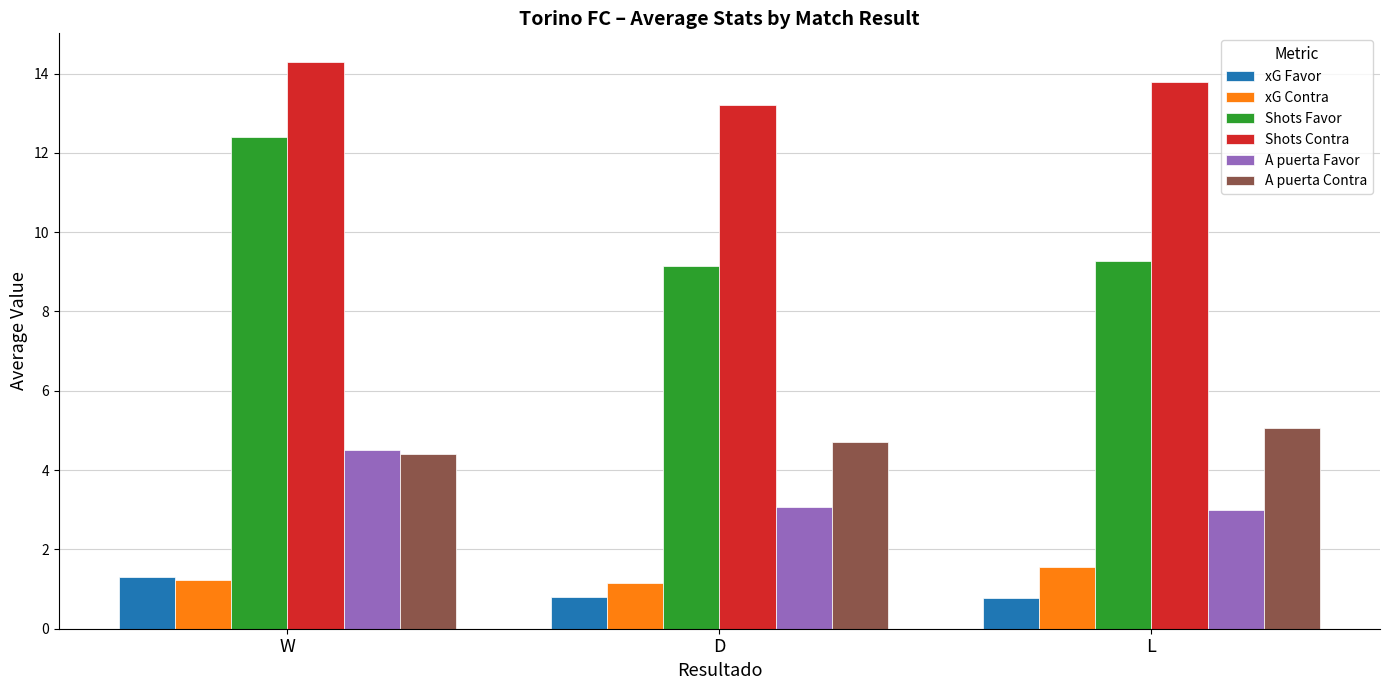

Reading left to right, list all the values displayed in this chart.

xG Favor: W=1.3	D=0.8	L=0.8
xG Contra: W=1.2	D=1.2	L=1.6
Shots Favor: W=12.4	D=9.1	L=9.3
Shots Contra: W=14.3	D=13.2	L=13.8
A puerta Favor: W=4.5	D=3.1	L=3.0
A puerta Contra: W=4.4	D=4.7	L=5.1